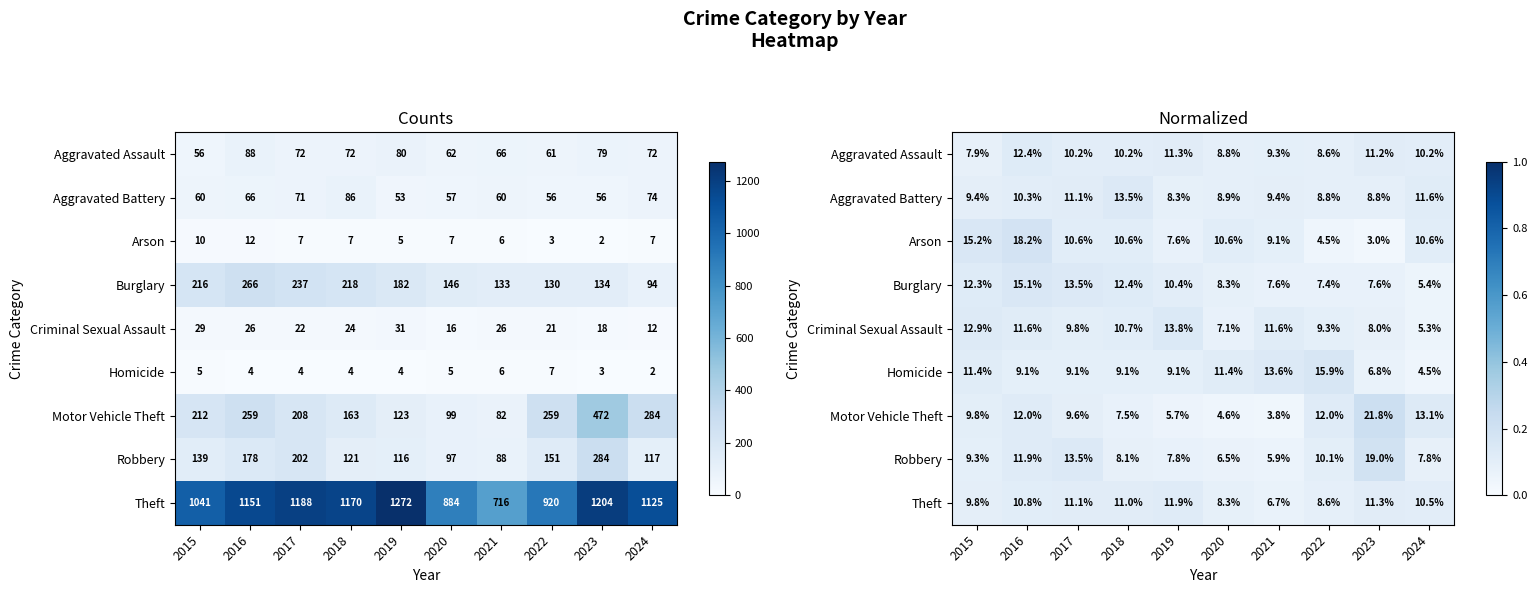

At how many categories does at least one series exceed 0?

10